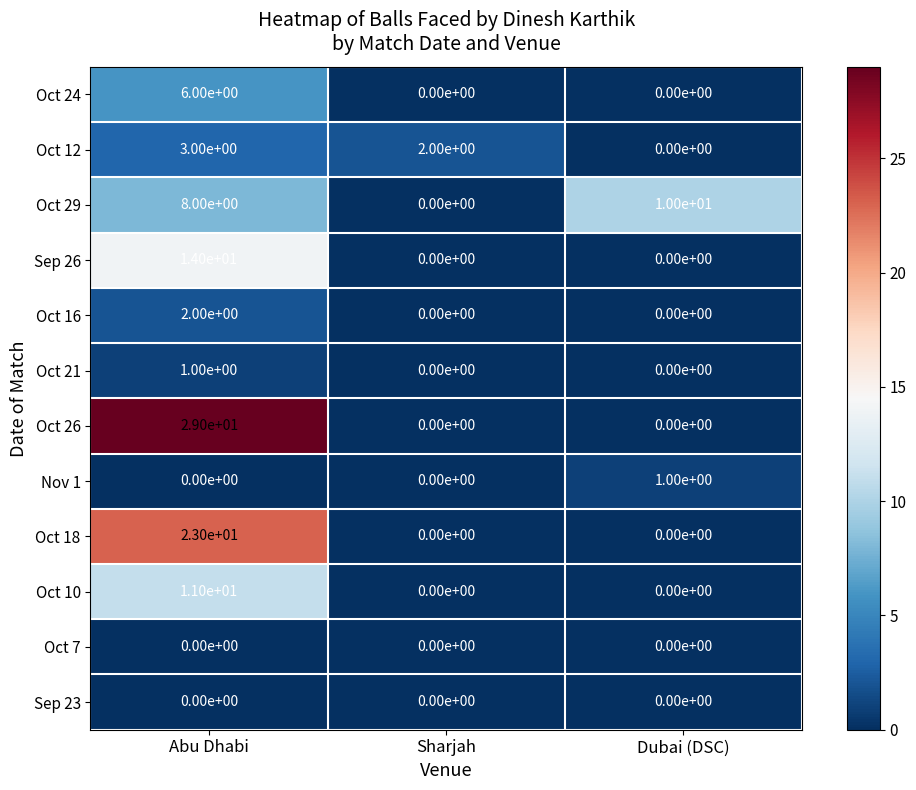

Which series has the largest total across all categories?

Oct 26